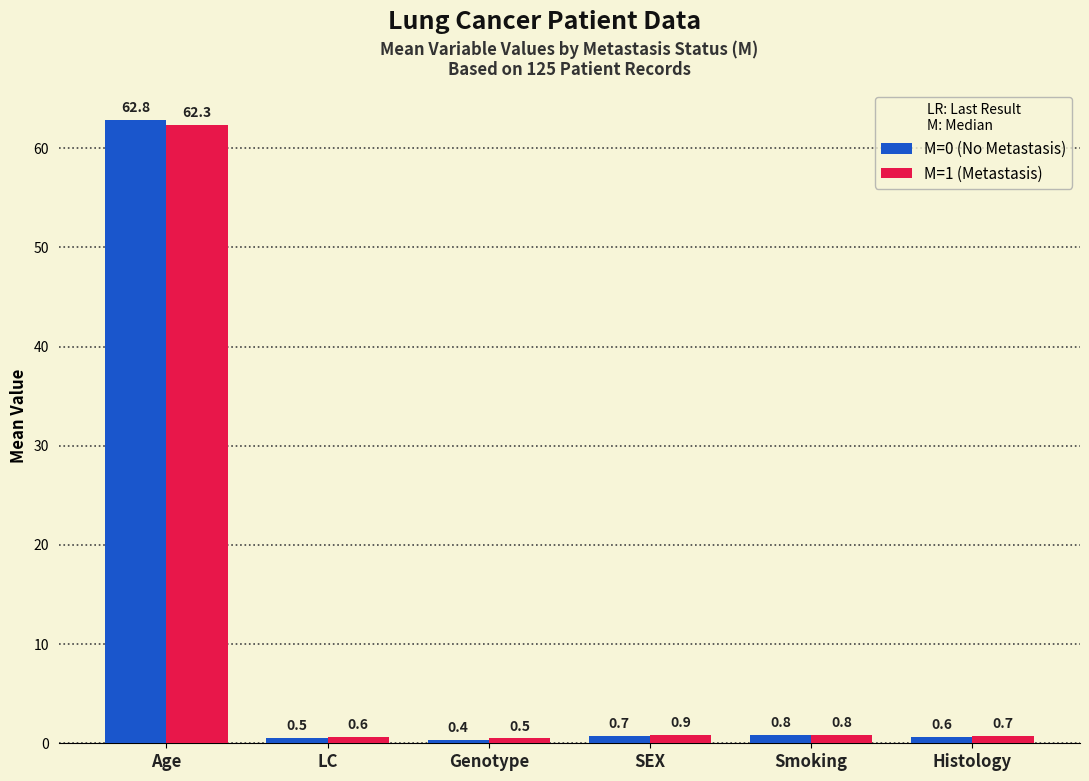

Does the chart contain stacked bars?

No